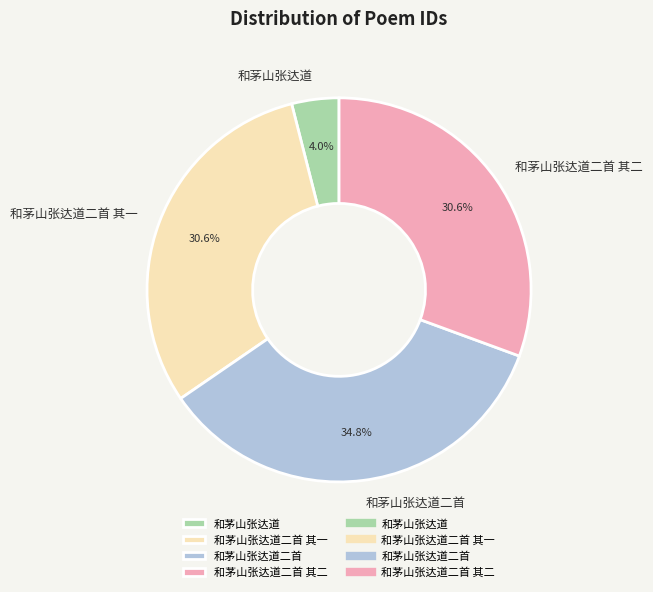

To the nearest percent, what is the difference between the largest and smallest slice percentages?

31%